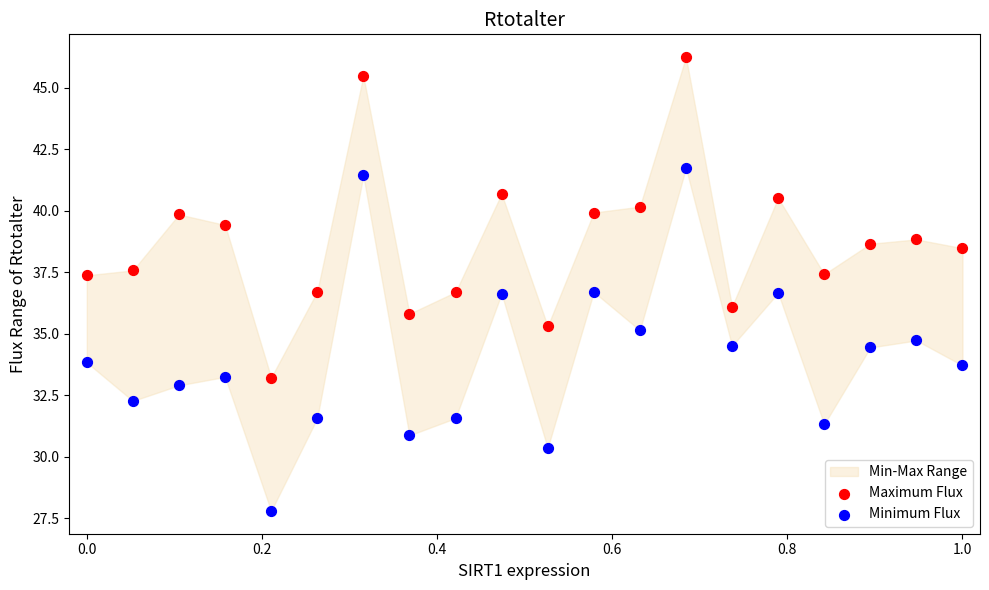

Across all data points, what is the range of X values (max minus min)?

1.0